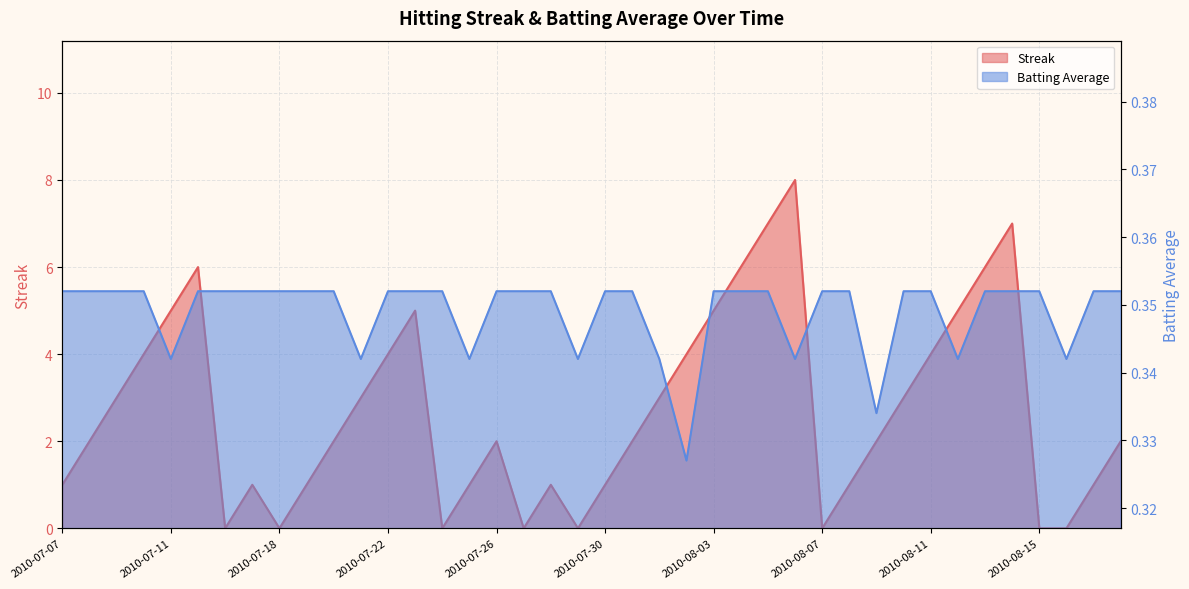

What is the difference between the Streak values at 2010-07-22 and 2010-08-01?

1.0